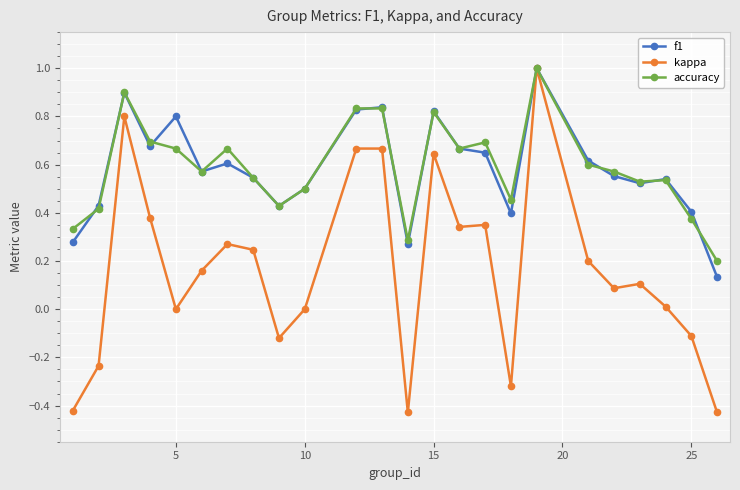

Count the accuracy values in the range 0 to 1.

24